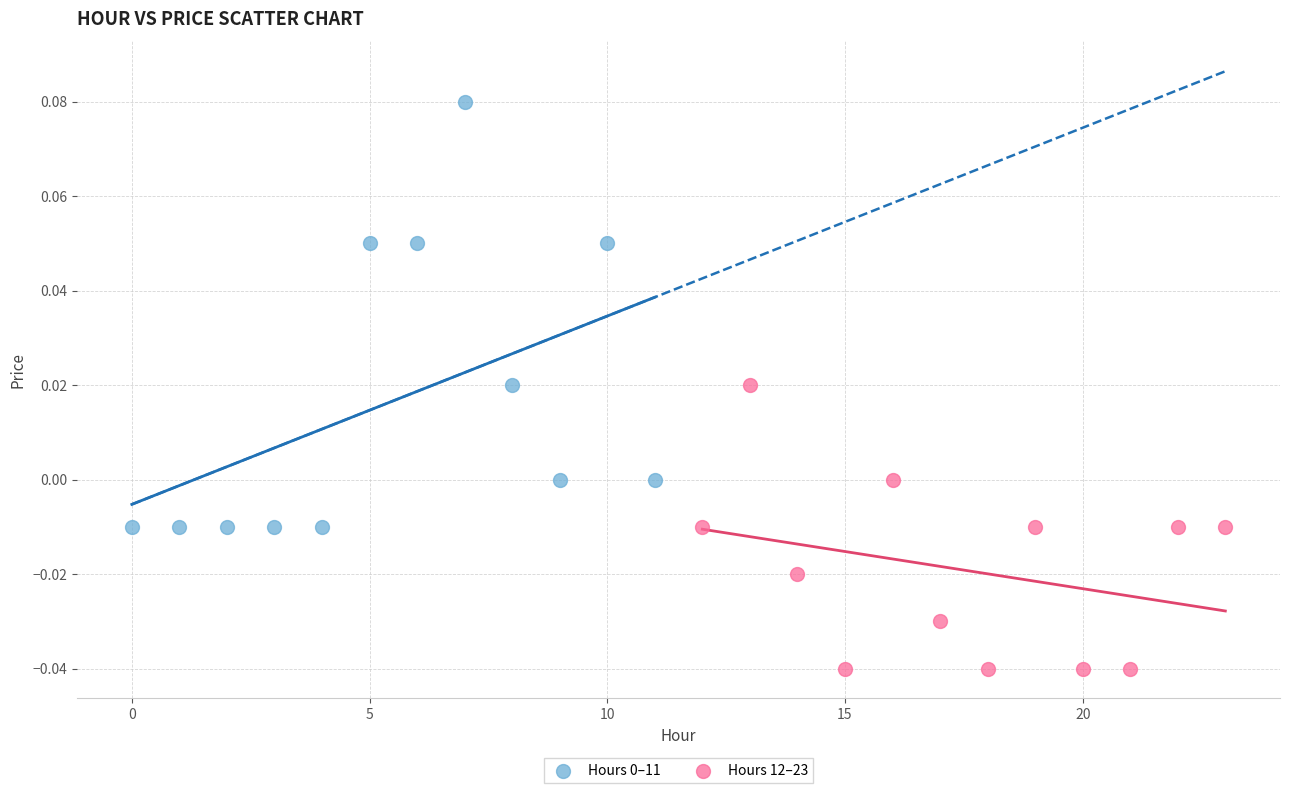

Which series reaches the minimum Y coordinate?

Hours 12–23